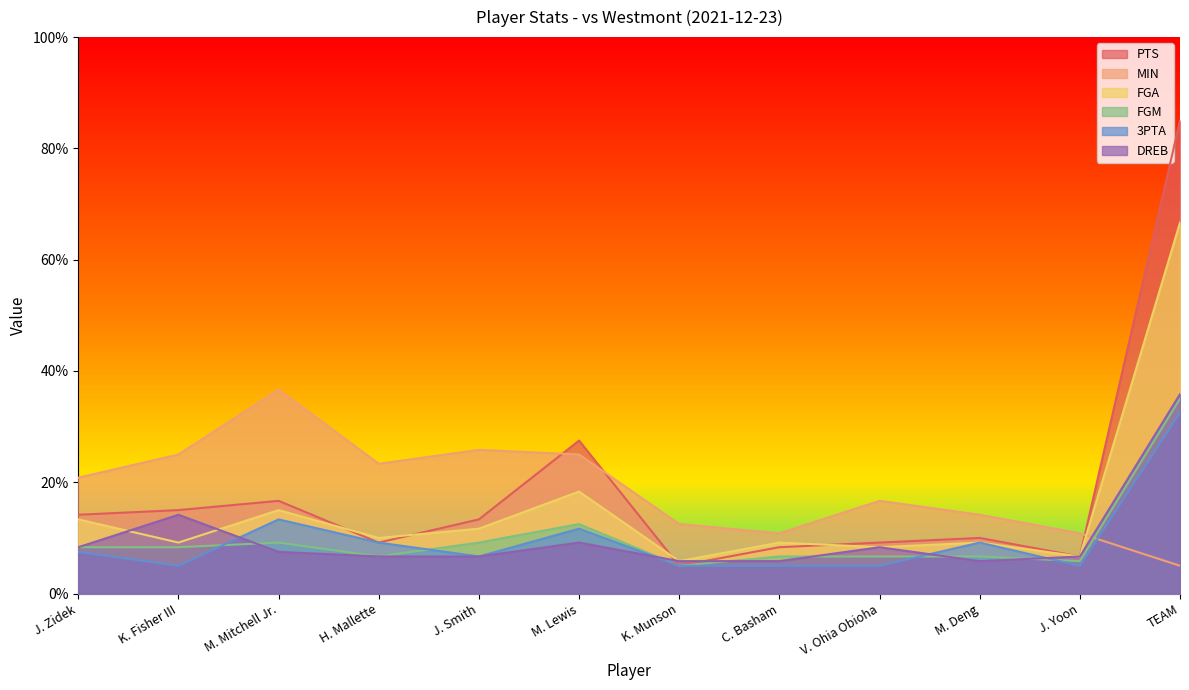

Where is FGA nearest to the value 36?

M. Lewis